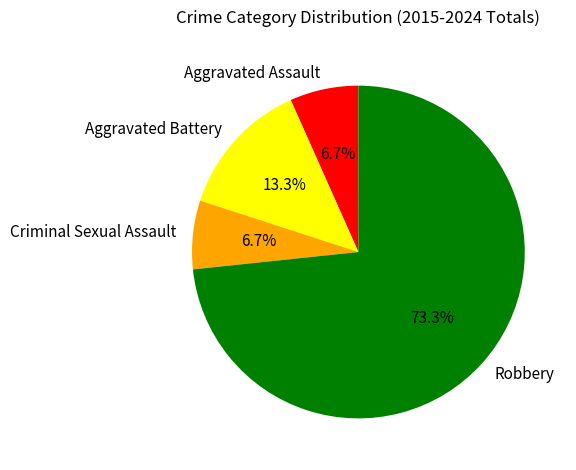

Approximately how many times larger is the value at Aggravated Assault compared to Criminal Sexual Assault?

1.0